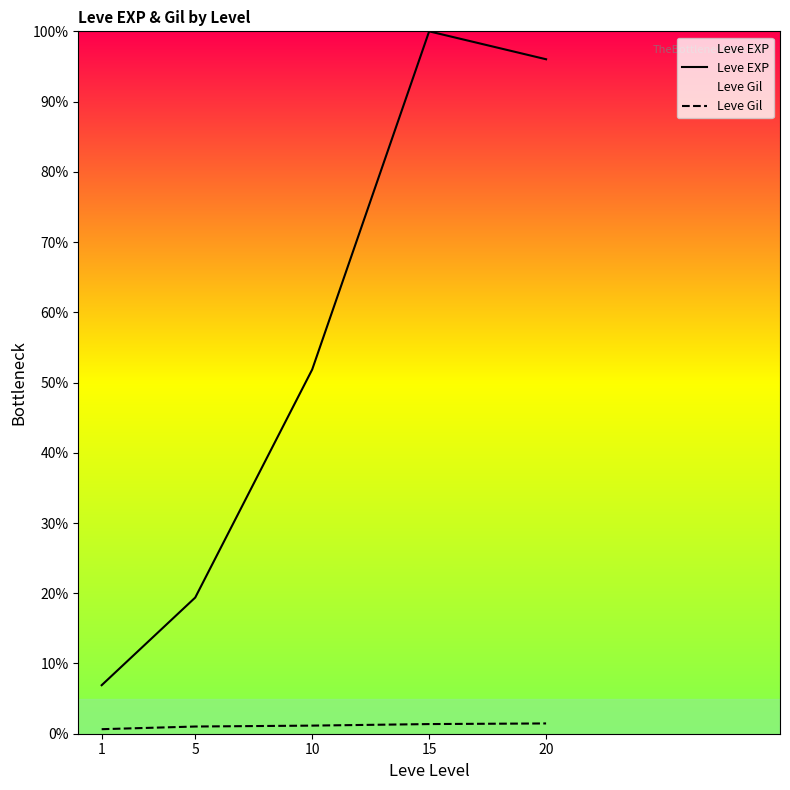

How many interior local peaks does the Leve EXP series have?

1